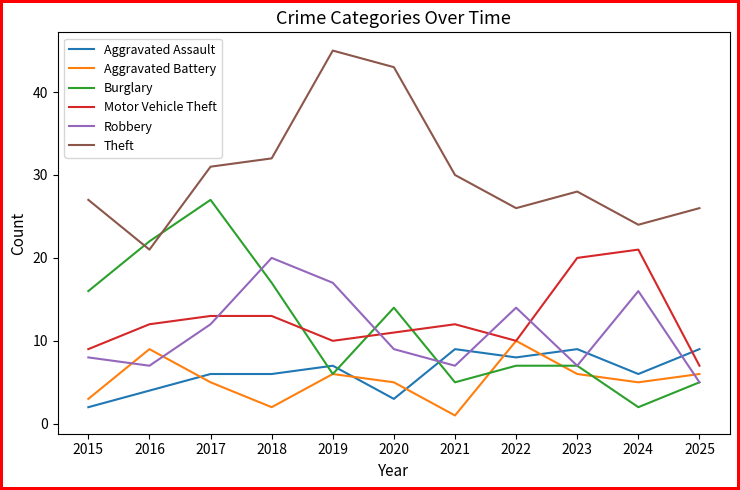

Which series ends up on top after the final intersection of Aggravated Battery and Aggravated Assault?

Aggravated Assault